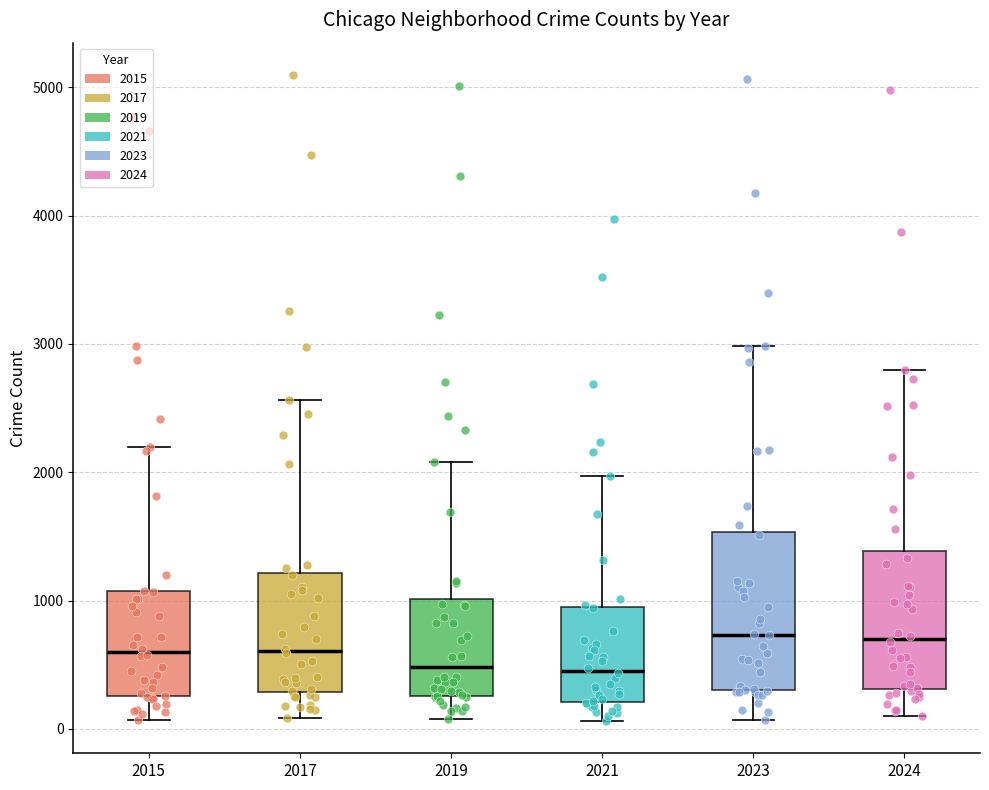

Reading left to right, read every box against the y-axis: the position of its median line, the range the box covers, and the ends of its whiskers. The values are not printed on the chart, so give them approximately, as read against the axis.

2015: median 600, box 300 to 1100, whiskers 100 to 2200
2017: median 600, box 300 to 1200, whiskers 100 to 2600
2019: median 500, box 300 to 1000, whiskers 100 to 2100
2021: median 500, box 200 to 900, whiskers 100 to 2000
2023: median 700, box 300 to 1500, whiskers 100 to 3000
2024: median 700, box 300 to 1400, whiskers 100 to 2800